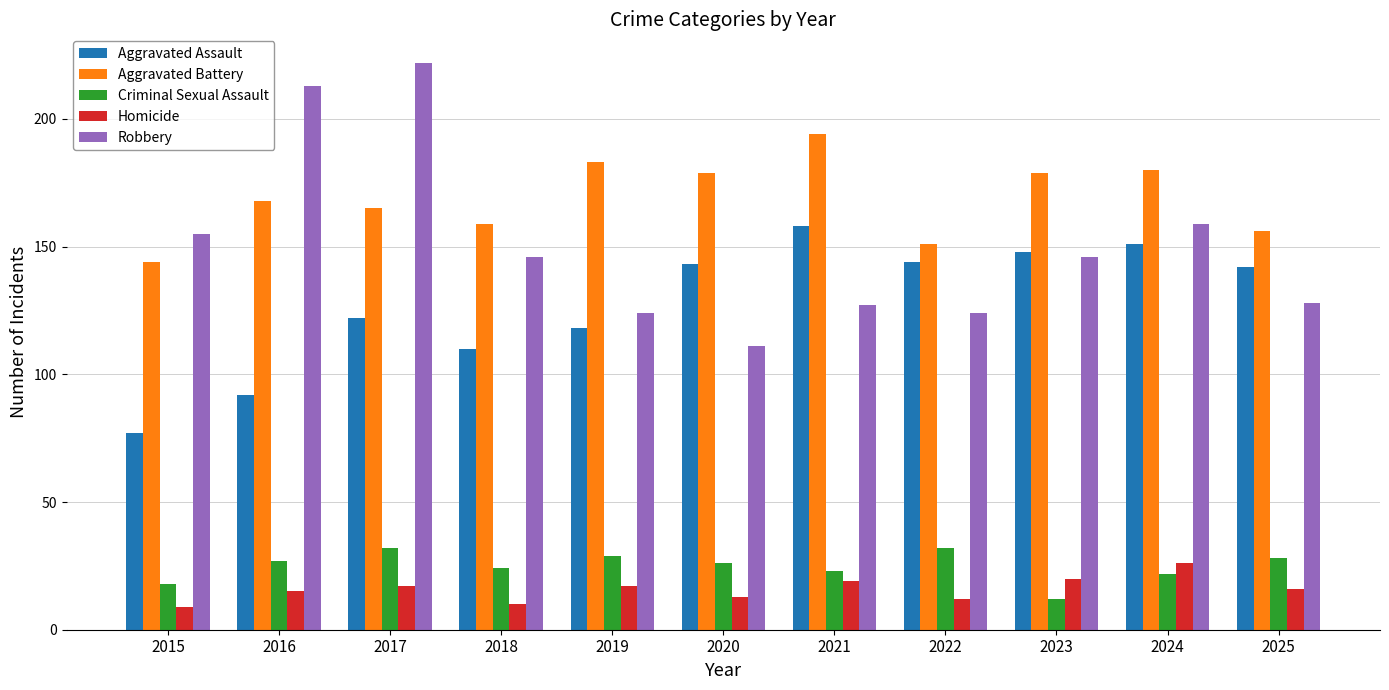

What value does the Aggravated Battery series have at 2015, to the nearest 5?

145